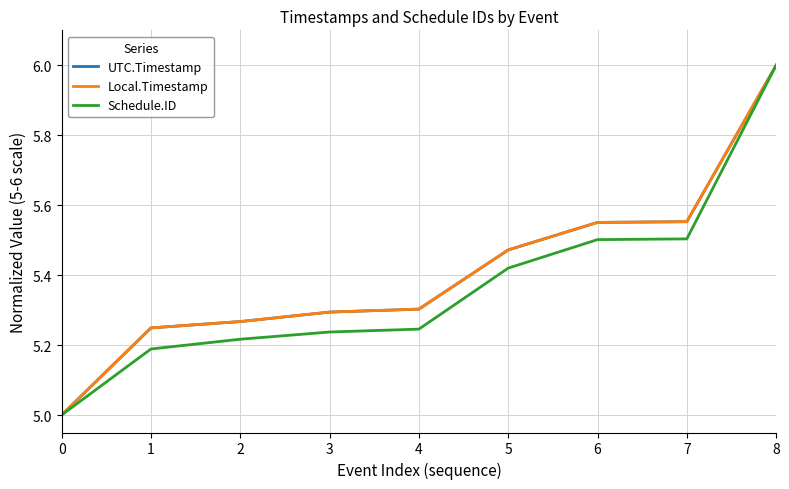

Is this an area chart (filled region under the line)?

No